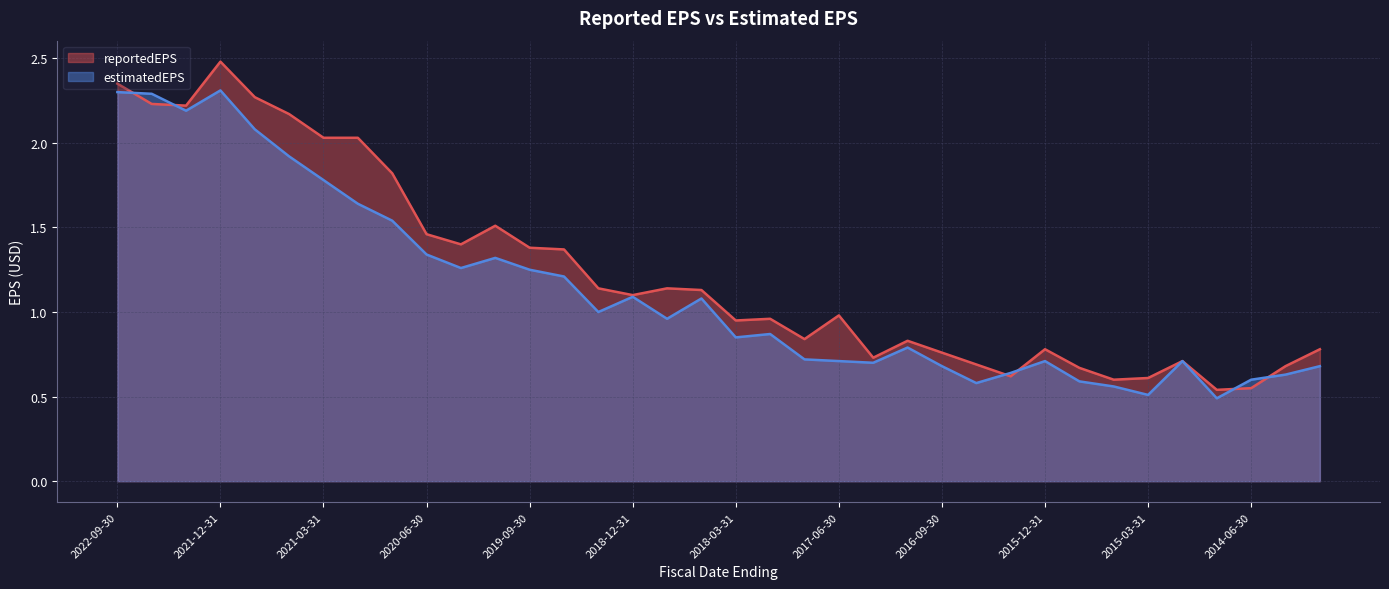

Which has a higher value, 2017-09-30 or 2022-06-30?

2022-06-30